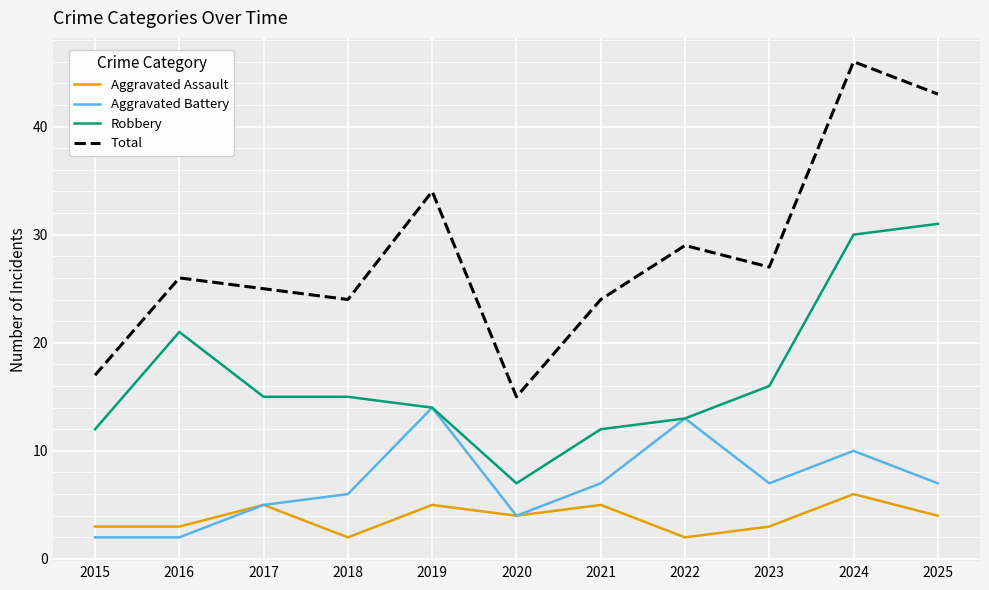

At which category is the sum across all series the highest?

2024